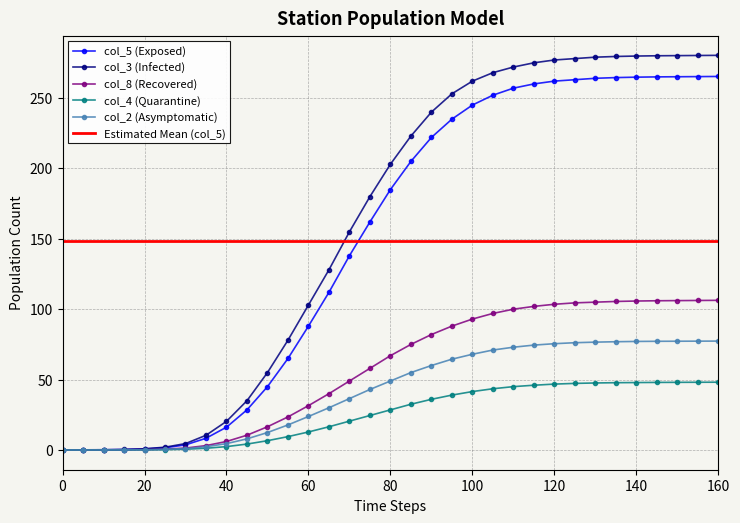

True or false: col_5 and col_8 intersect in this chart.

False